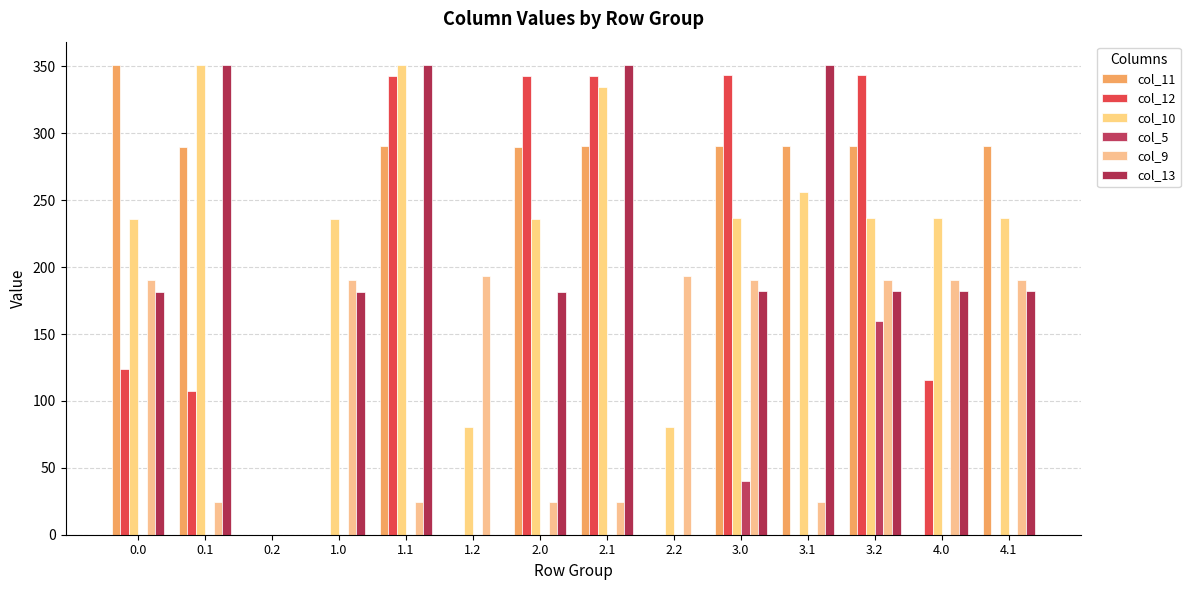

List the series in order of their peak value, lowest first.

col_5, col_9, col_12, col_11, col_10, col_13